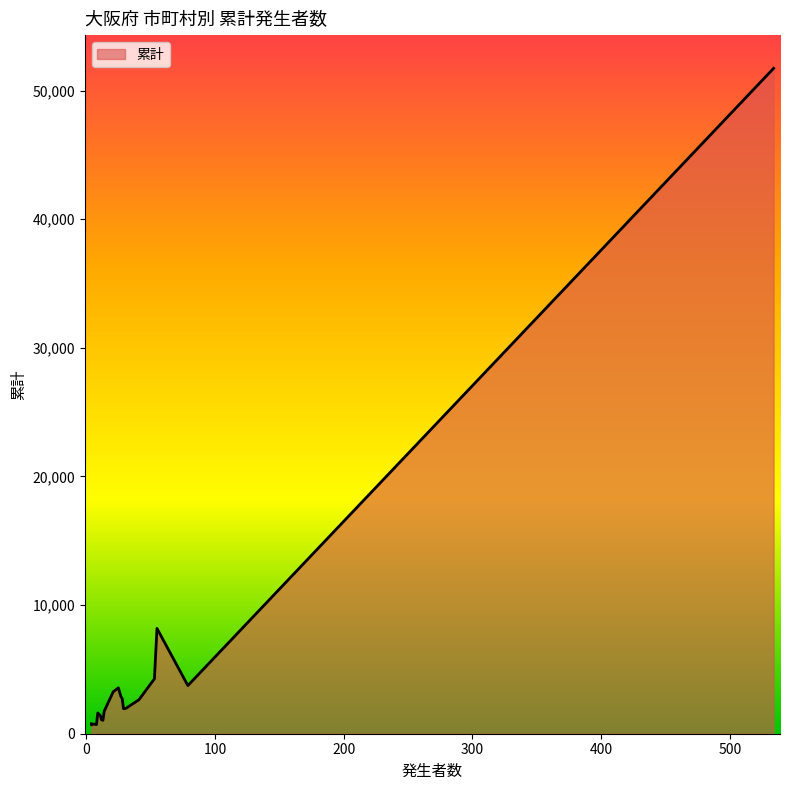

How many series are shown in this chart?

1